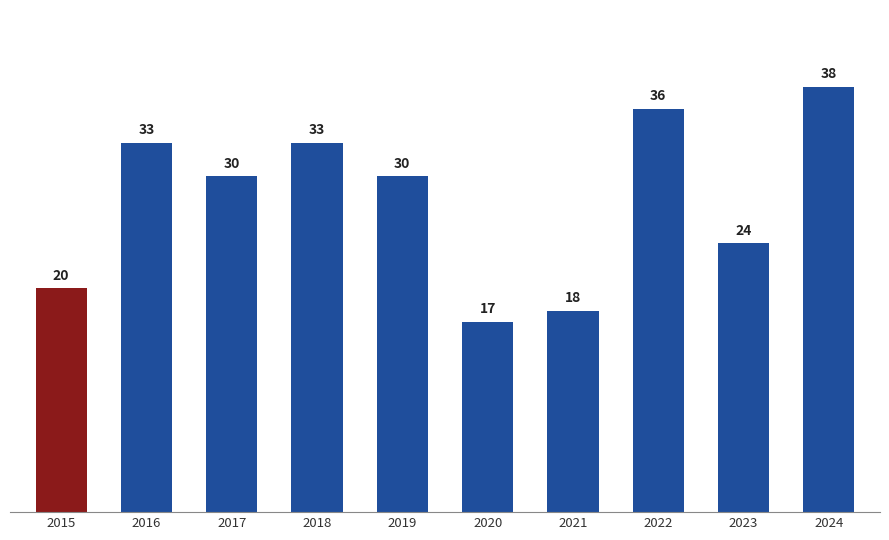

Reading left to right, extract all data points from this chart.

20	33	30	33	30	17	18	36	24	38